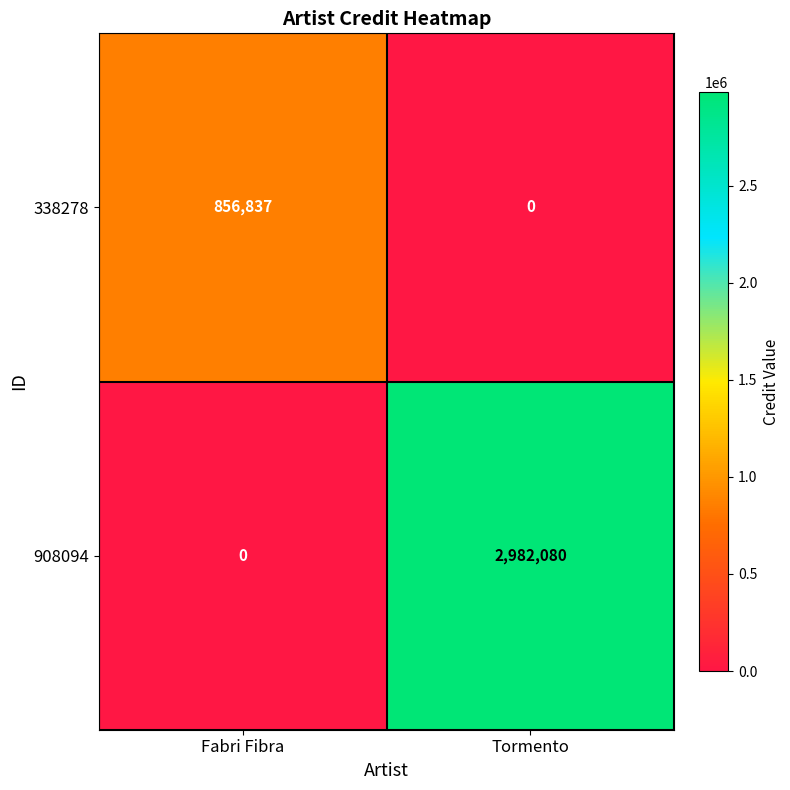

Is it true that 908094 equals 2982080 at Tormento?

True